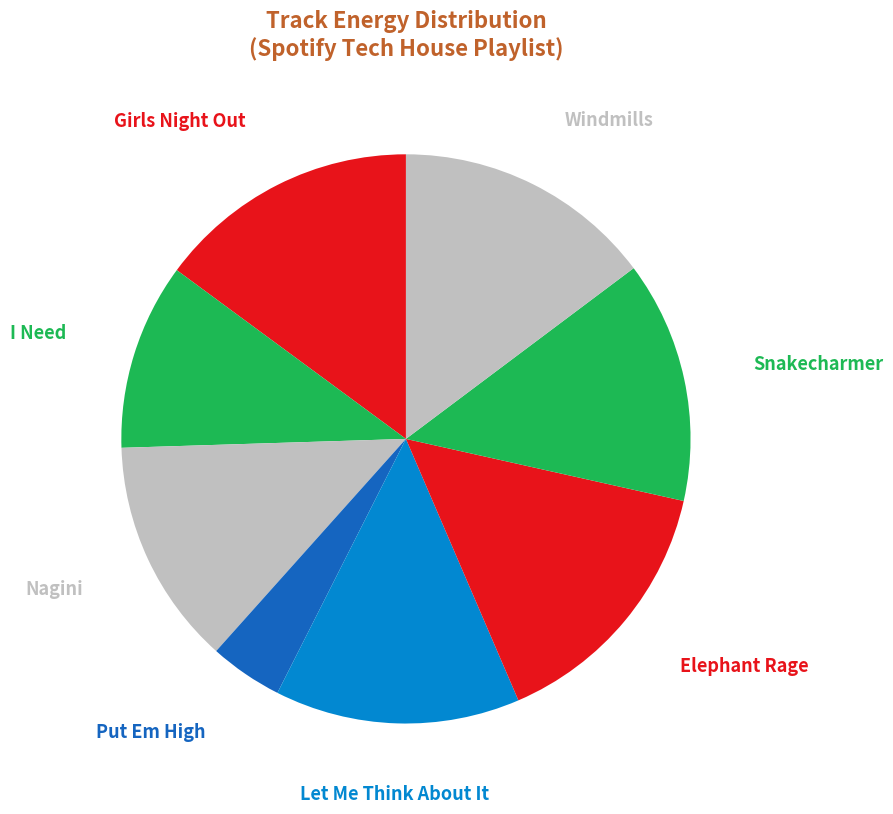

Is there any slice that represents more than half of the pie?

No